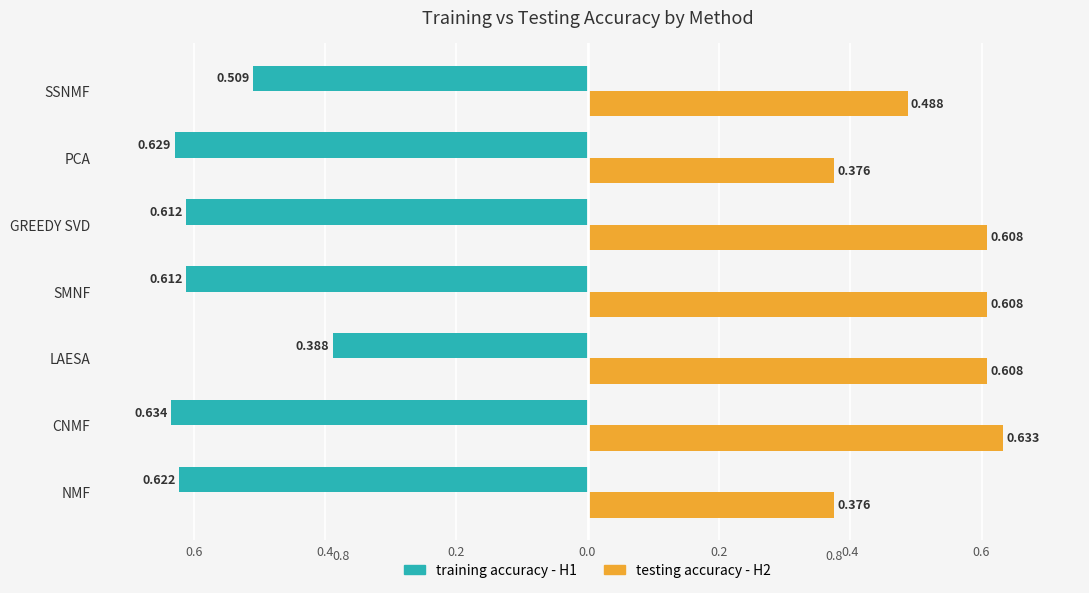

What are all the series names shown in the legend?

training accuracy - H1, testing accuracy - H2